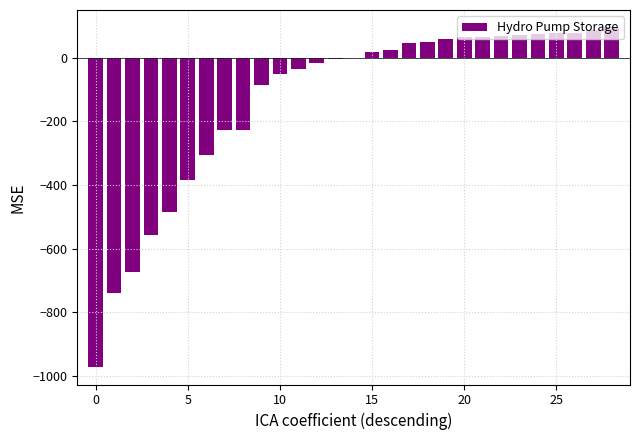

What is the maximum value shown in the chart?

96.8